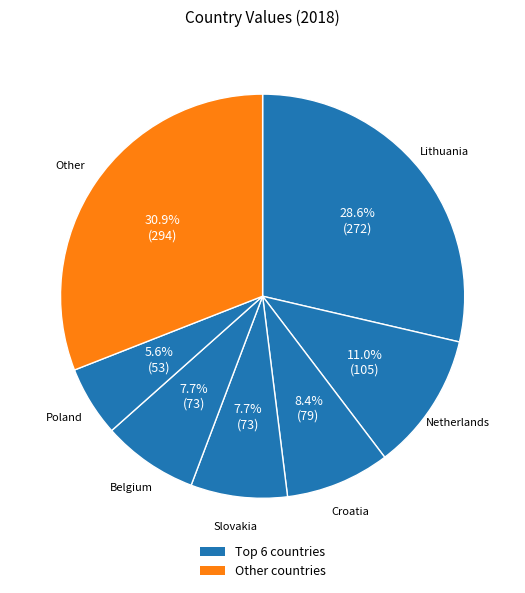

Count the number of slices in the pie.

7